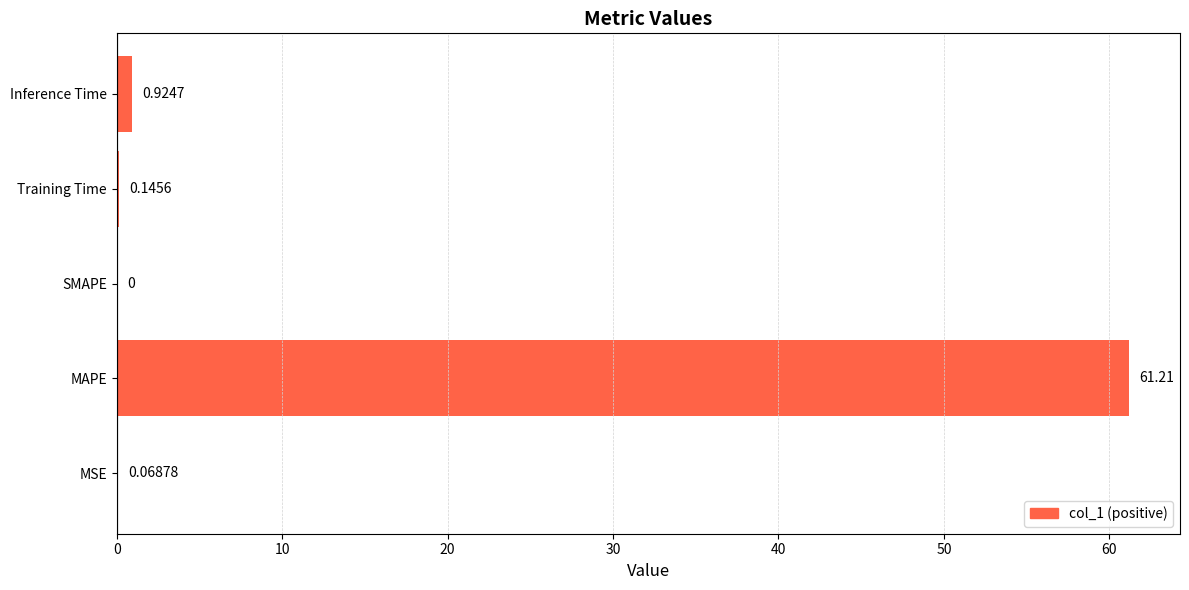

Which category has the highest value across all series?

MAPE